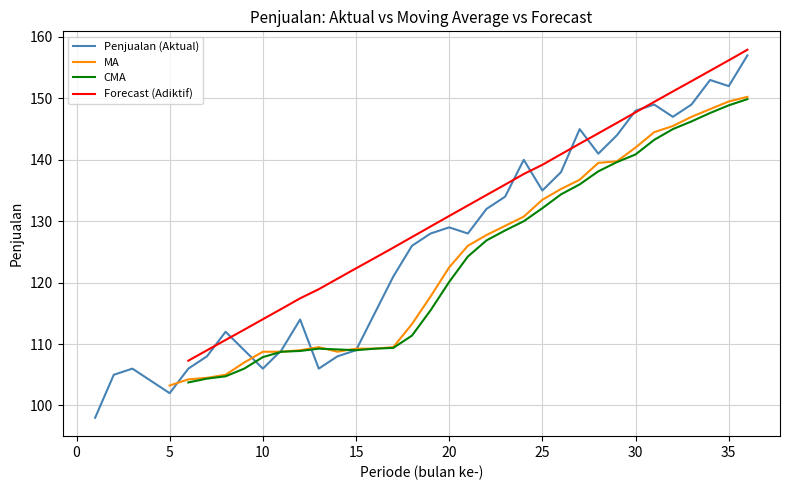

True or false: CMA and Forecast (Adiktif) cross at least once.

False